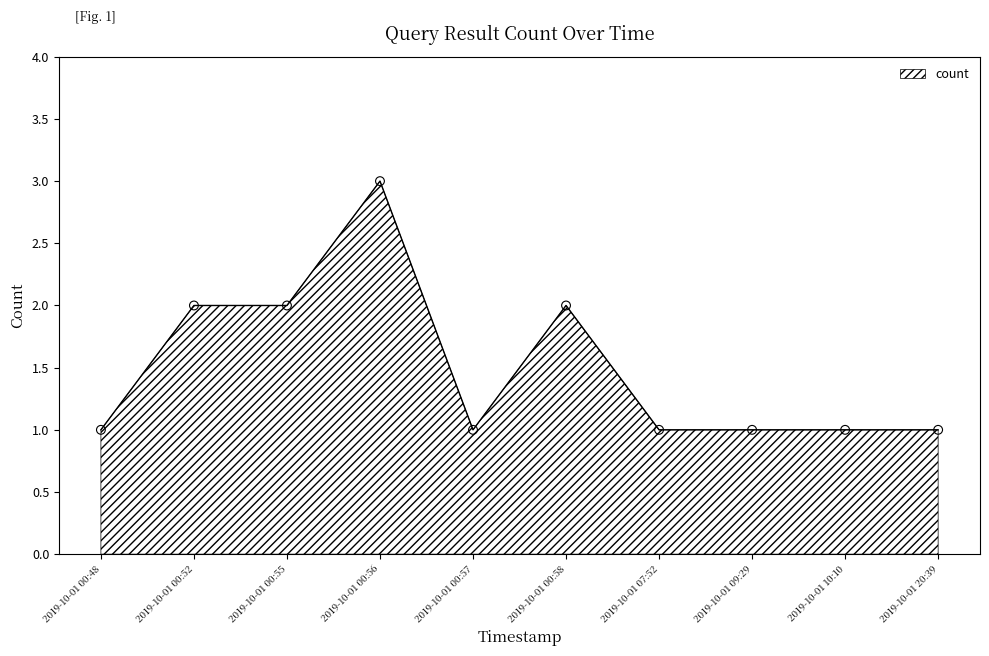

Approximately how many times larger is the value at 2019-10-01 00:52 compared to 2019-10-01 00:58?

1.0